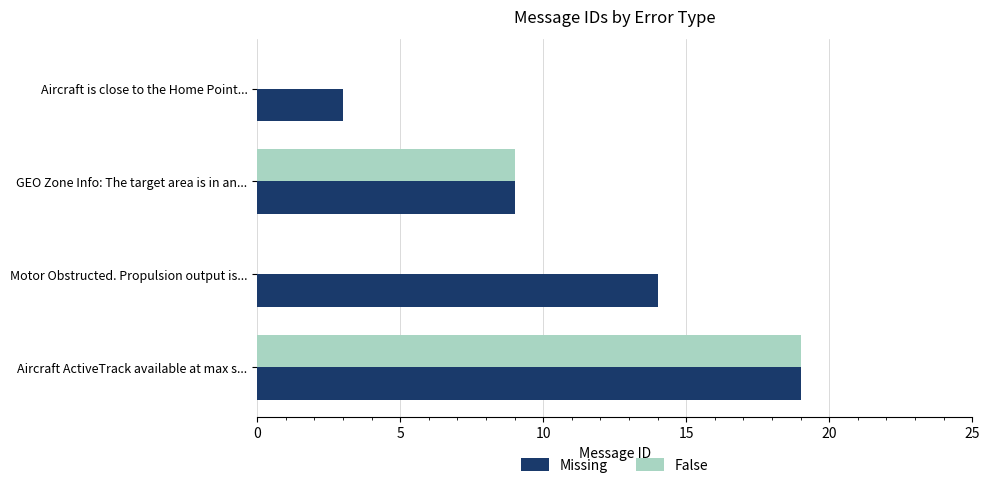

What is the sum of the False values at Motor Obstructed. Propulsion output is... and Aircraft ActiveTrack available at max s...?

19